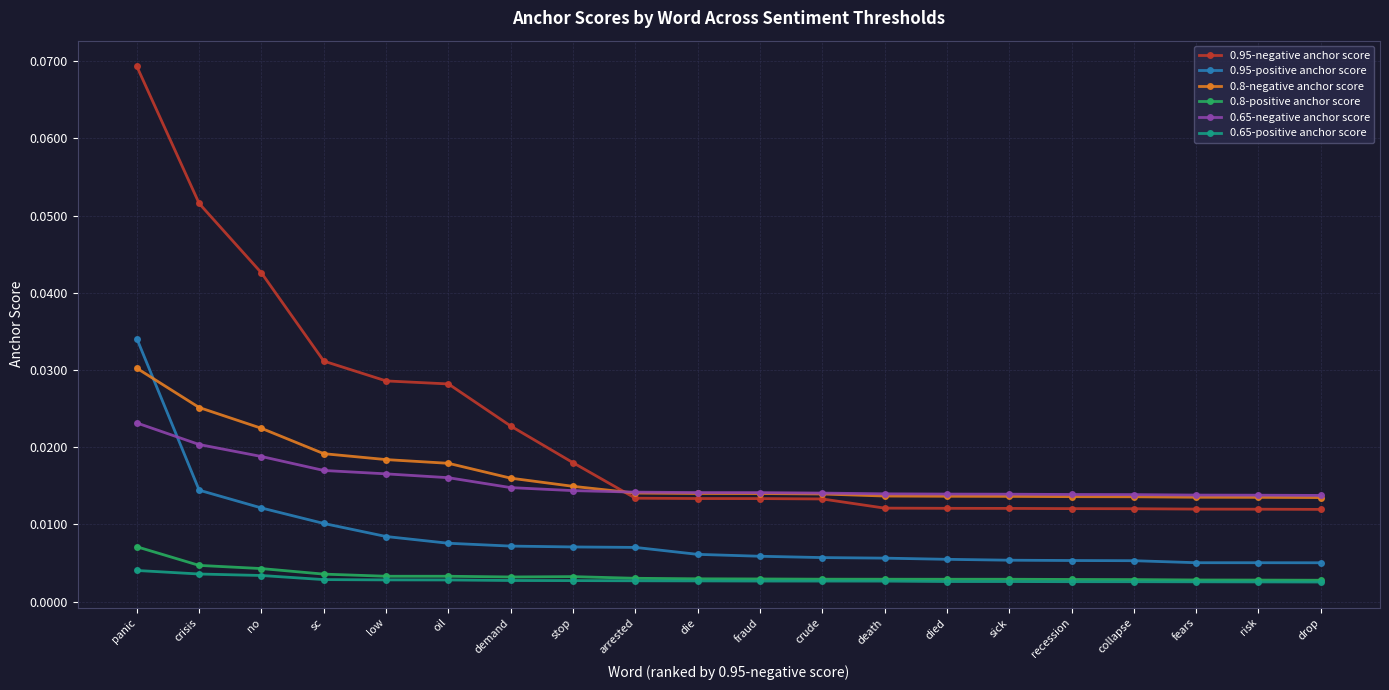

Count the 0.8-positive anchor score values in the range 0 to 1.

20